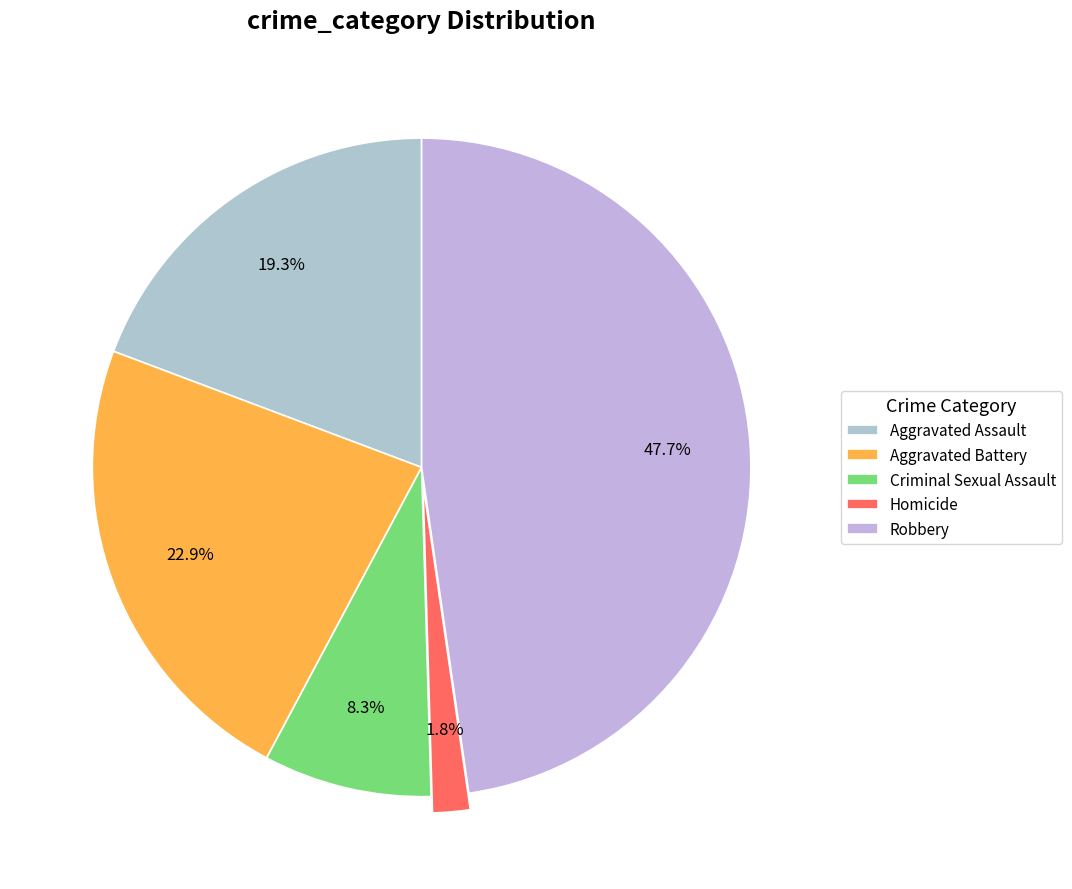

How many slices are in this pie chart?

5